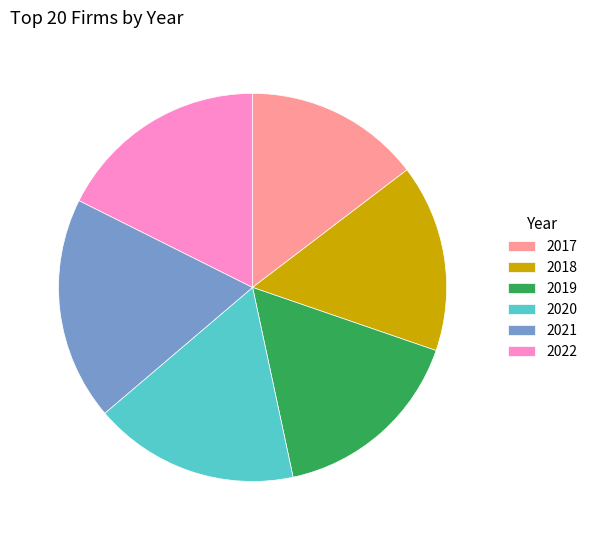

True or false: 2018 accounts for 25% of the total.

False